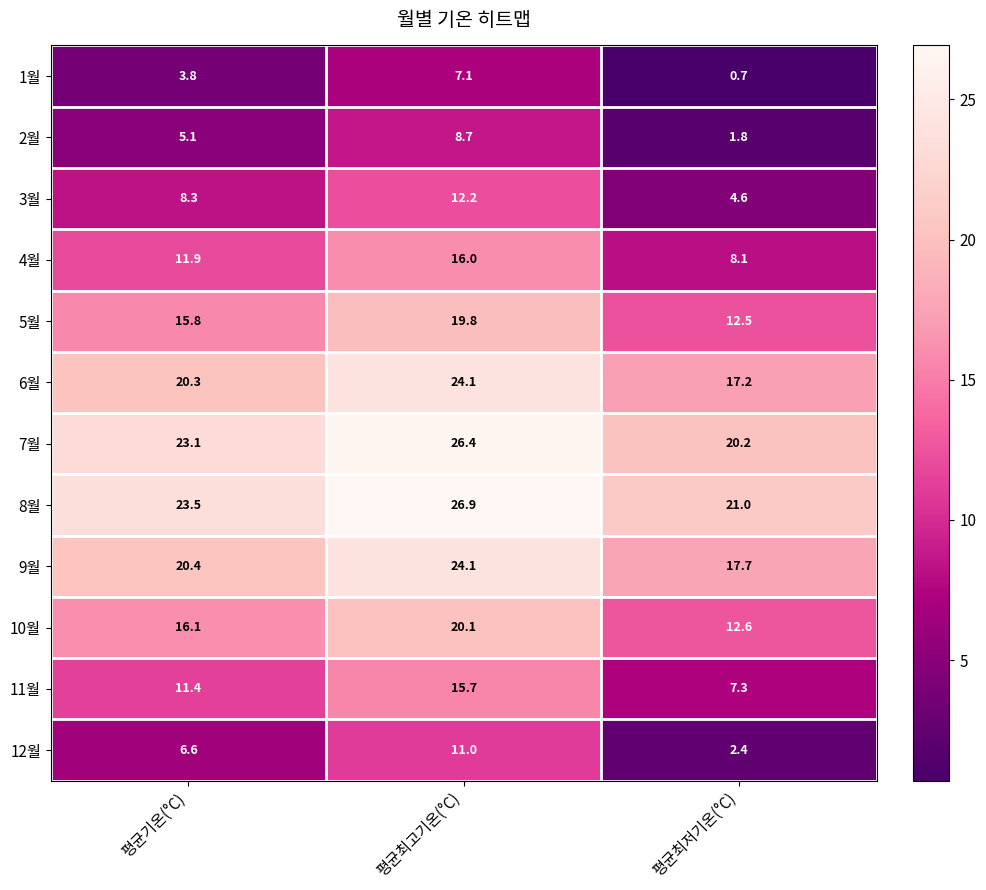

At which category is the sum across all series the highest?

평균최고기온(°C)